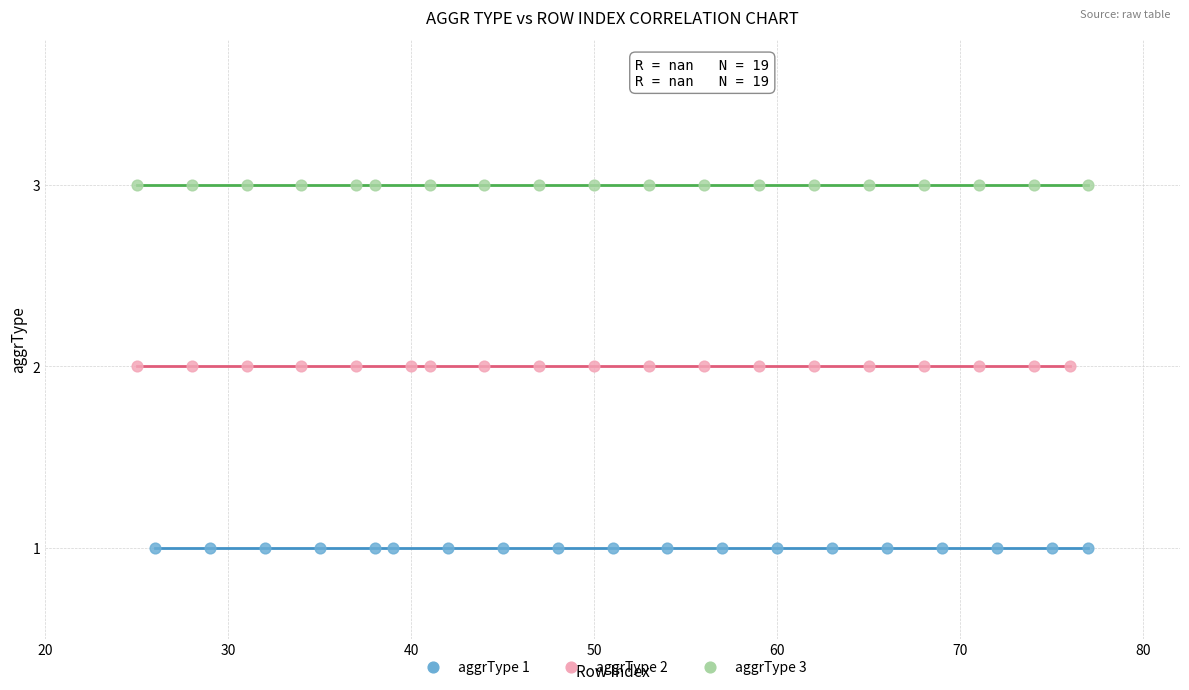

Which series reaches the minimum Y coordinate?

aggrType 1